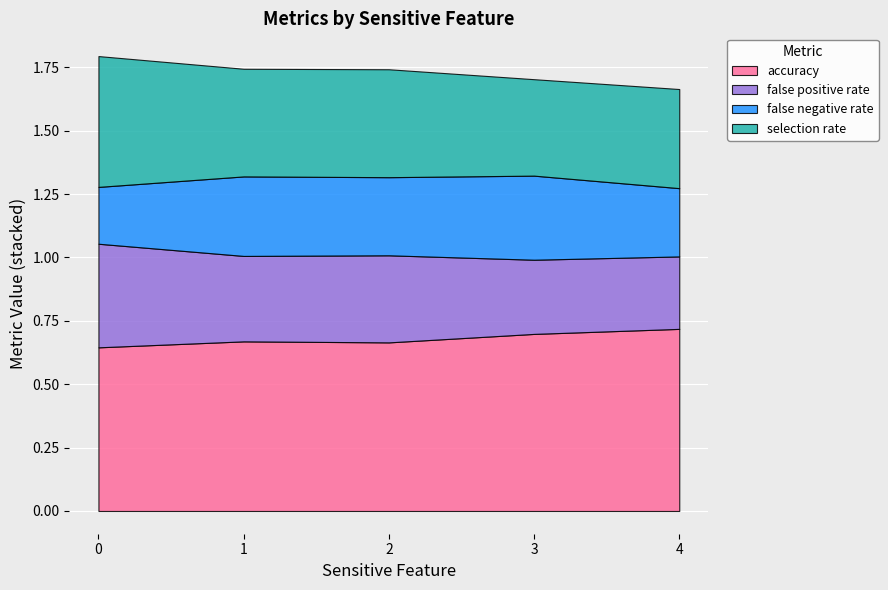

Is it true that false positive rate equals 0.3 at 1?

True